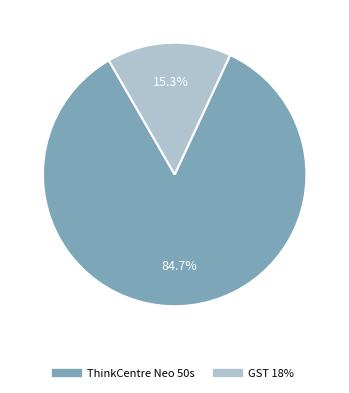

Which category has the biggest portion of the pie?

ThinkCentre Neo 50s